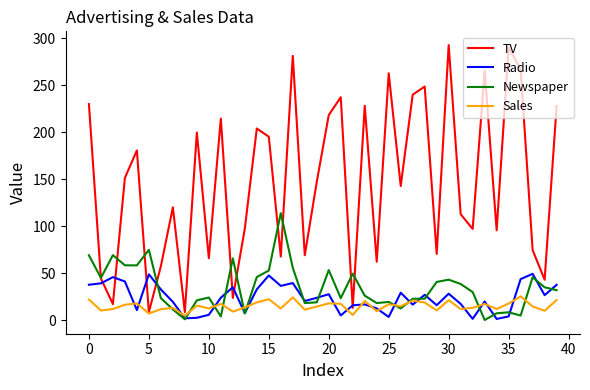

What is the greatest value displayed?

292.9